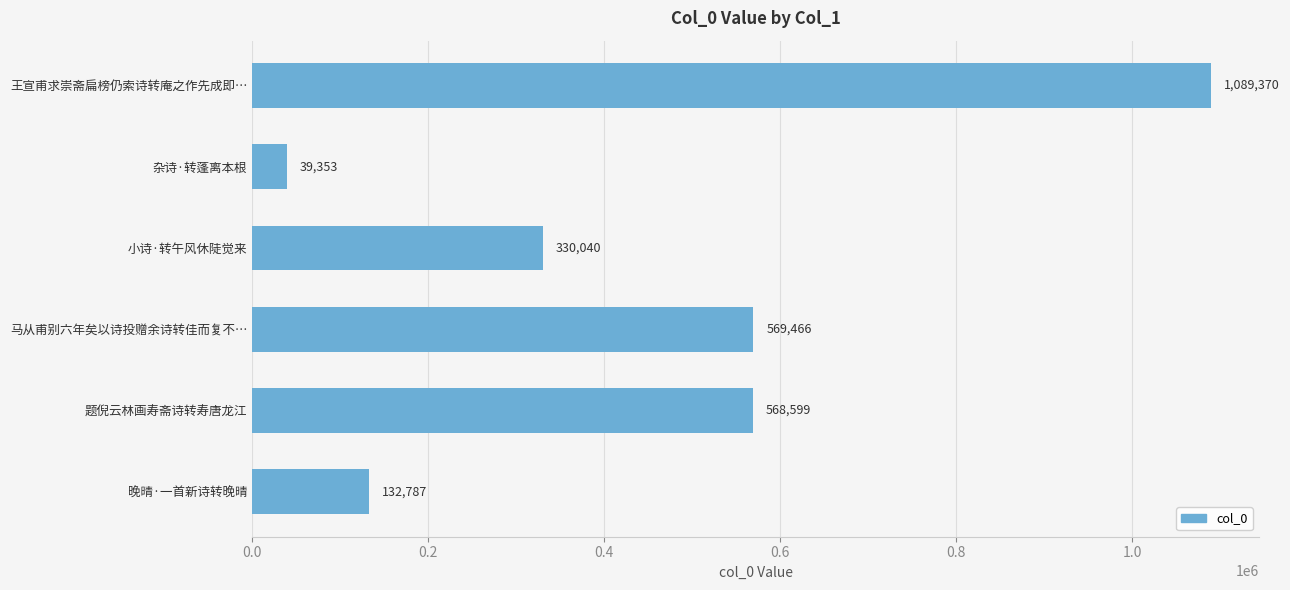

How many data points are less than 568599?

3